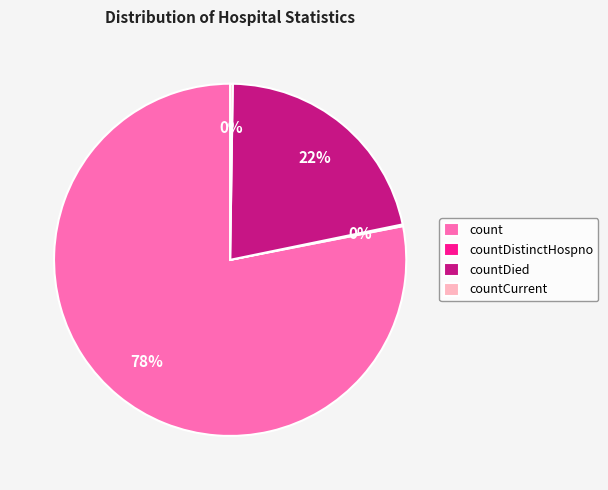

To the nearest percent, what is the average slice percentage?

25%